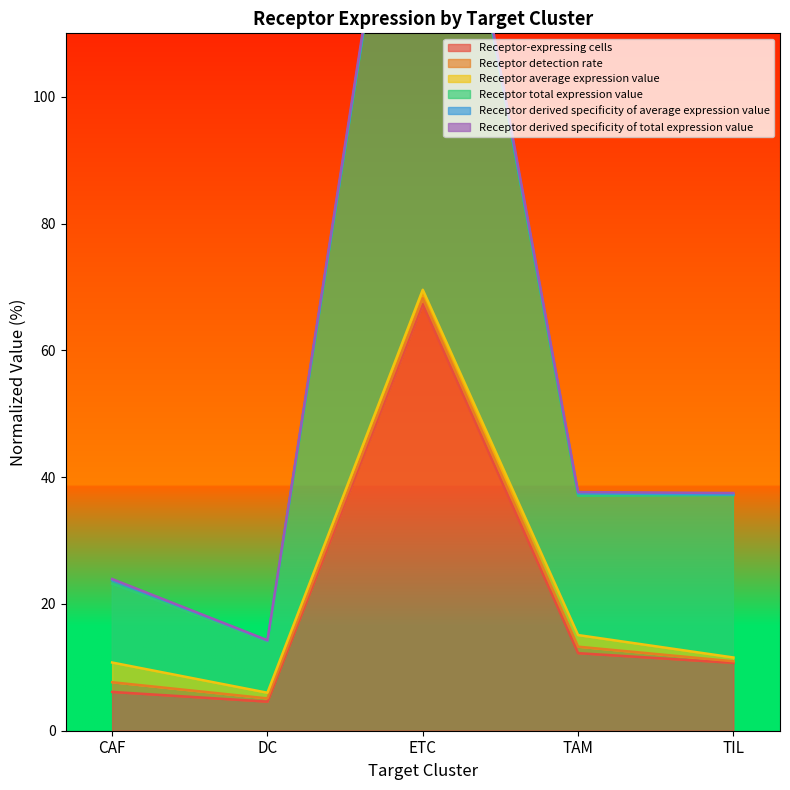

Which label corresponds to the smallest value in the chart?

DC